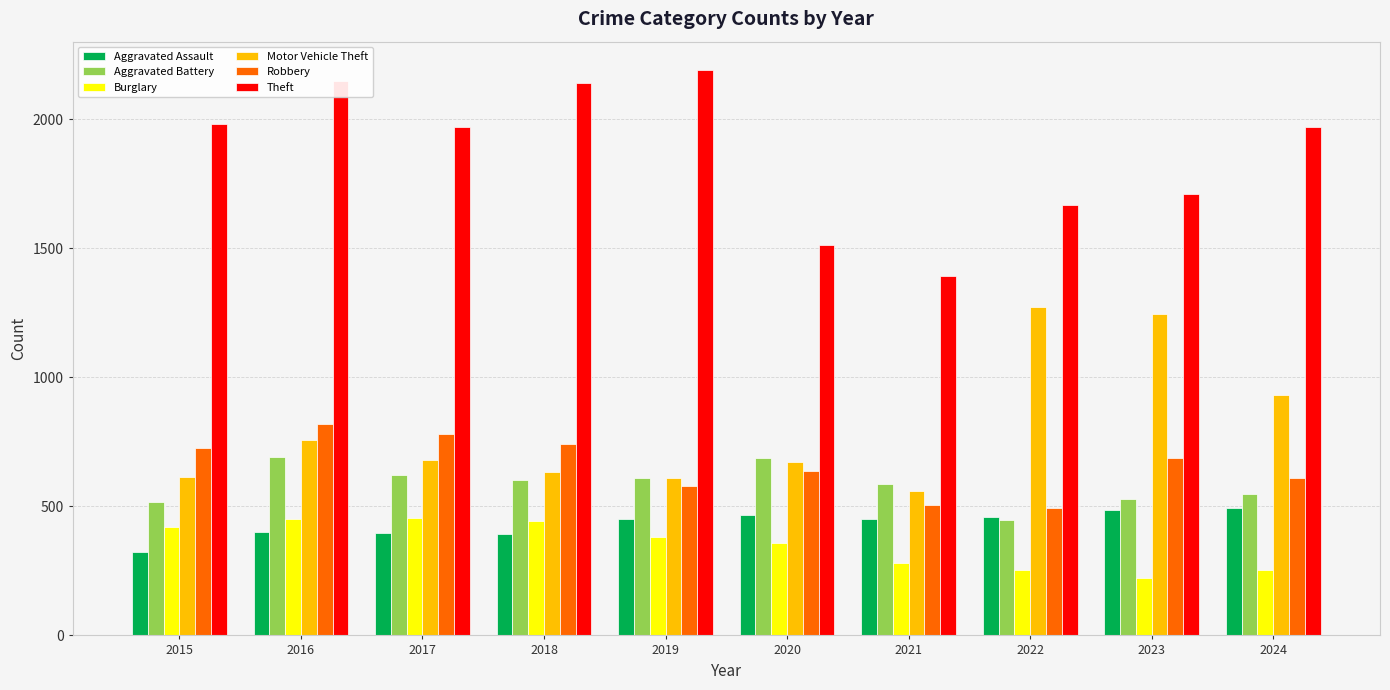

True or false: Aggravated Assault has a value of 452 at 2021.

True